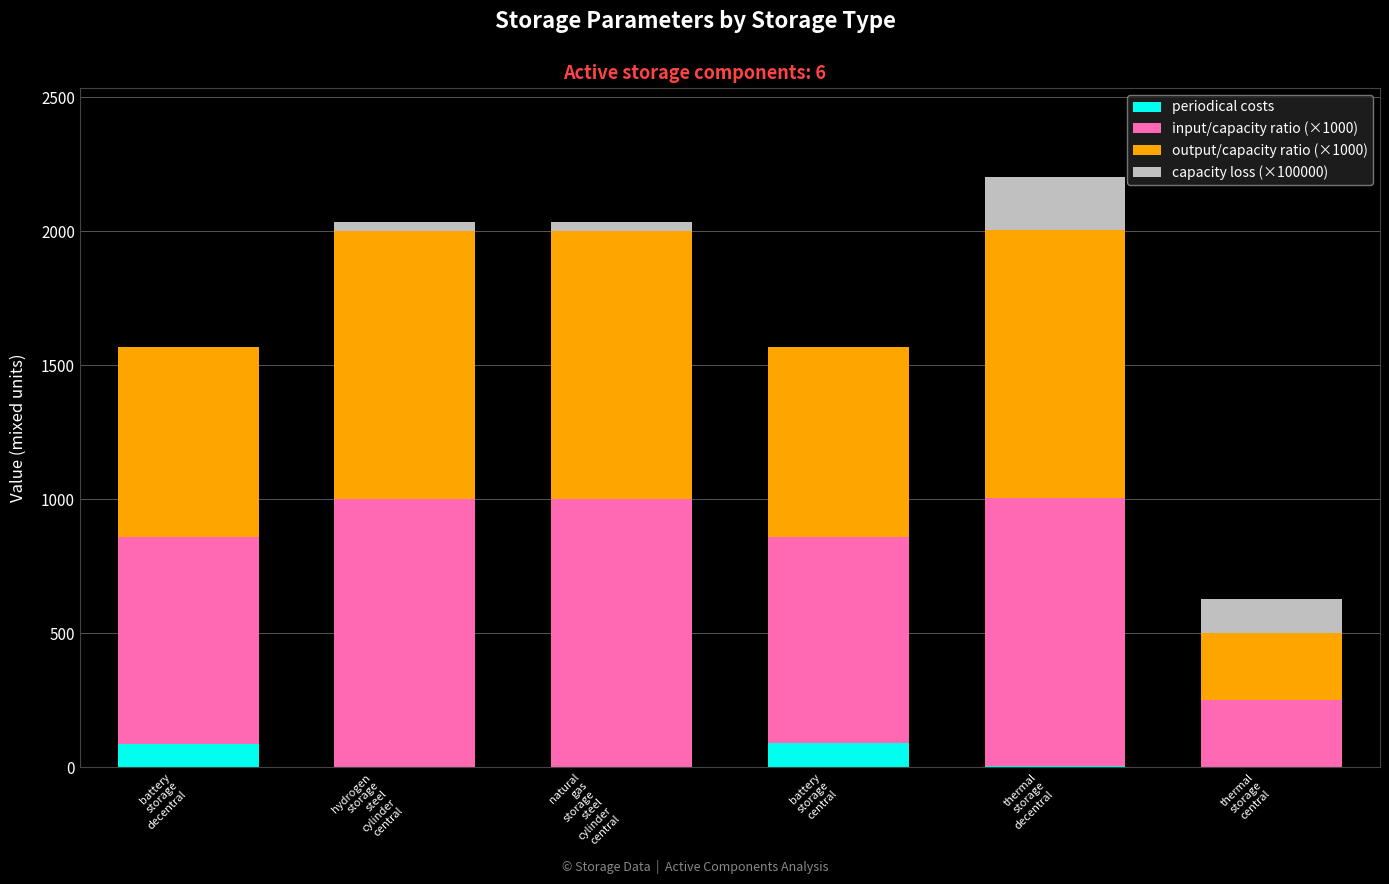

How many series are shown in this chart?

4